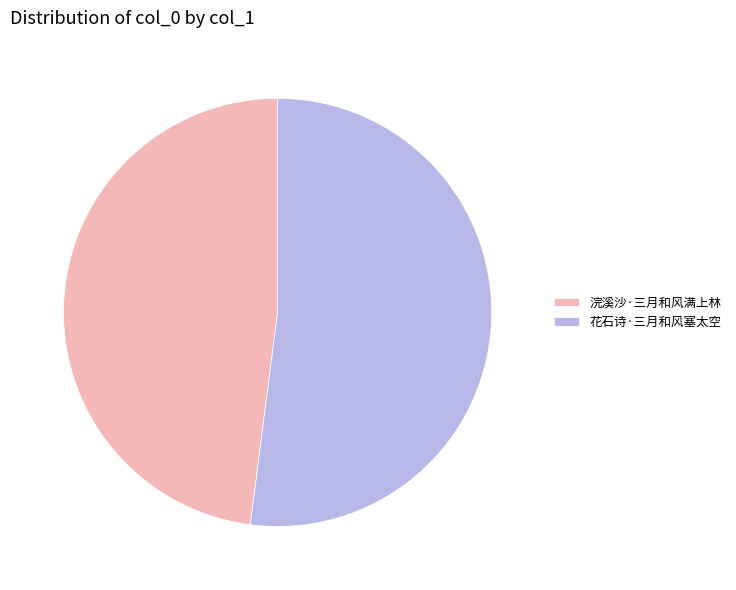

Does any single category account for the majority?

Yes